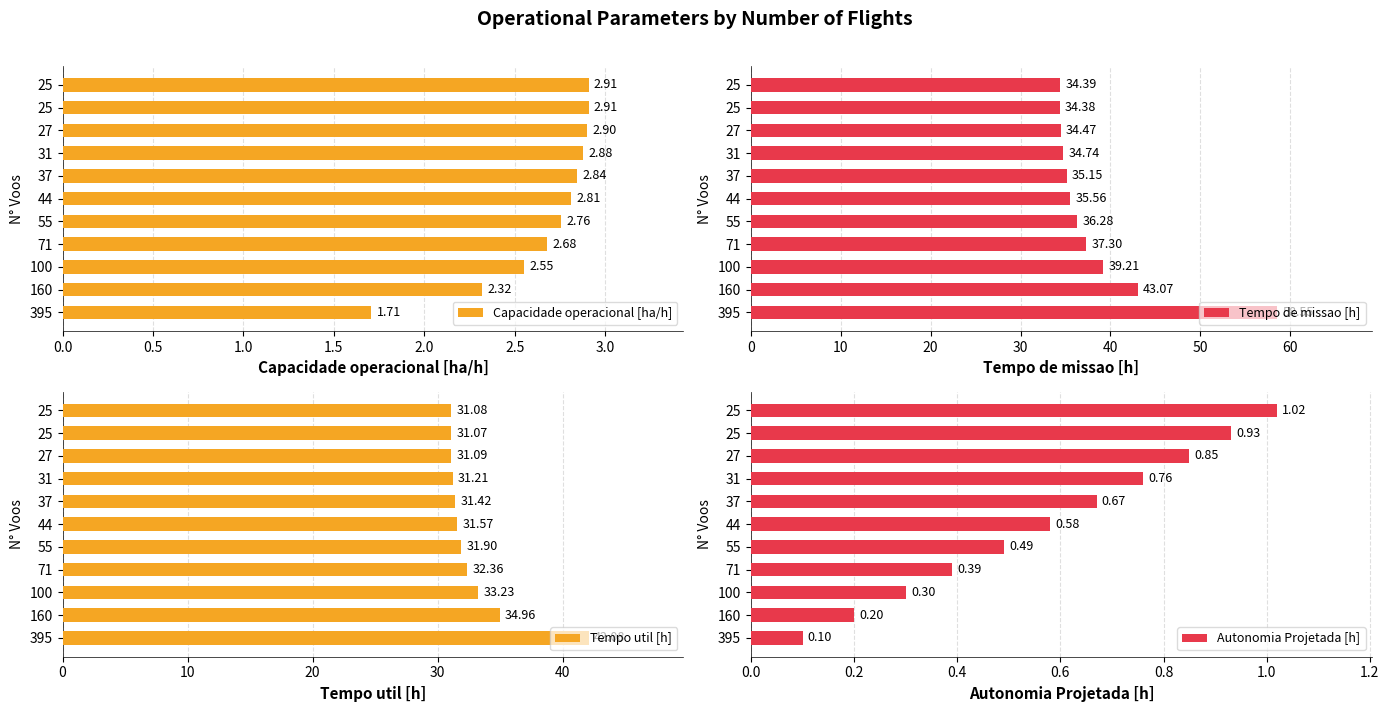

Reading right to left, what are all the values shown in this chart?

Capacidade operacional [ha/h]: 2.9	2.9	2.9	2.9	2.8	2.8	2.8	2.7	2.6	2.3	1.7
Tempo de missao [h]: 34.4	34.4	34.5	34.7	35.1	35.6	36.3	37.3	39.2	43.1	58.5
Tempo util [h]: 31.1	31.1	31.1	31.2	31.4	31.6	31.9	32.4	33.2	35.0	42.1
Autonomia Projetada [h]: 1.0	0.9	0.8	0.8	0.7	0.6	0.5	0.4	0.3	0.2	0.1